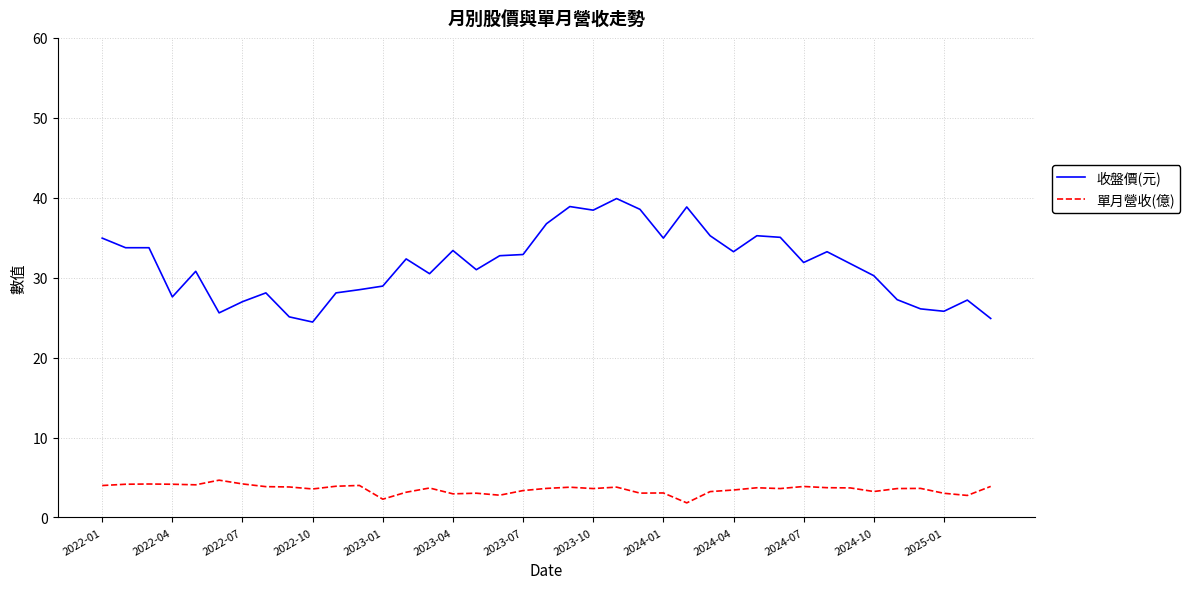

Which series has the largest total across all categories?

收盤價(元)